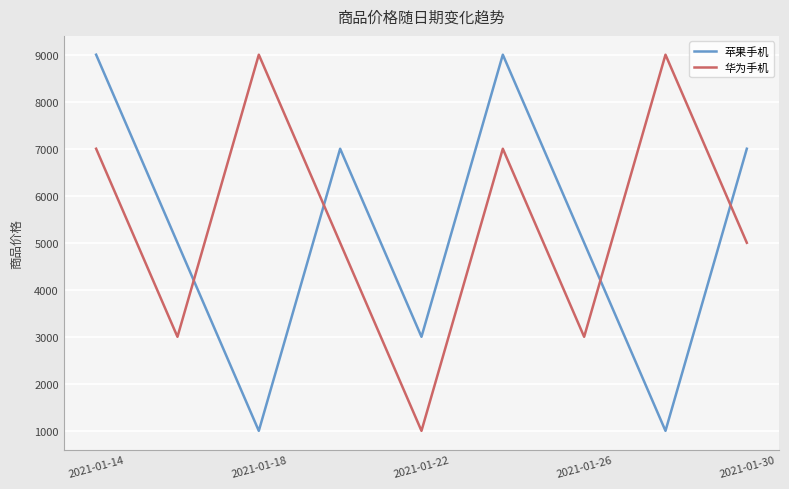

How many intersections are there between 华为手机 and 苹果手机?

4